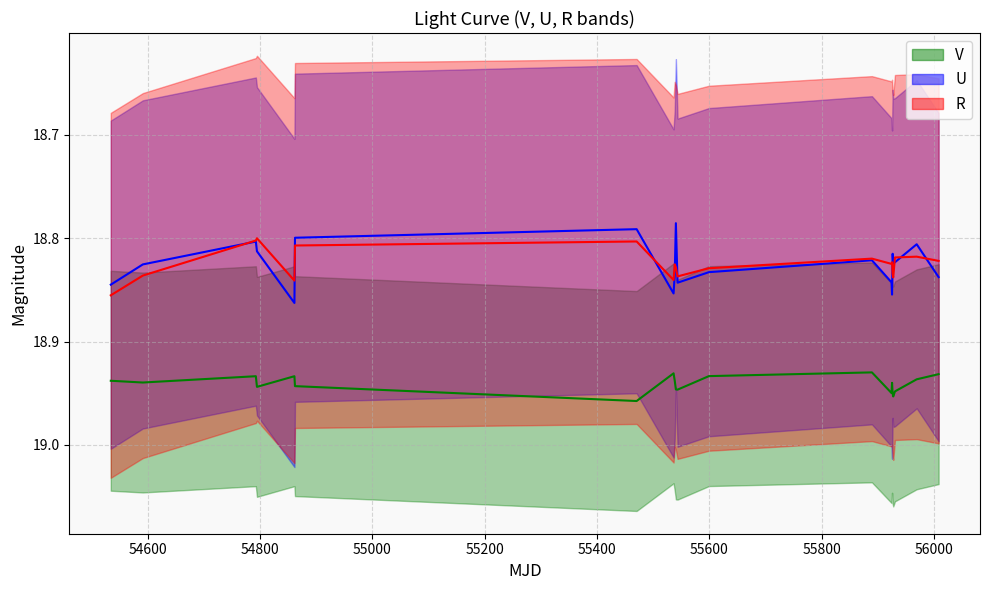

How many lines are shown in the chart?

3